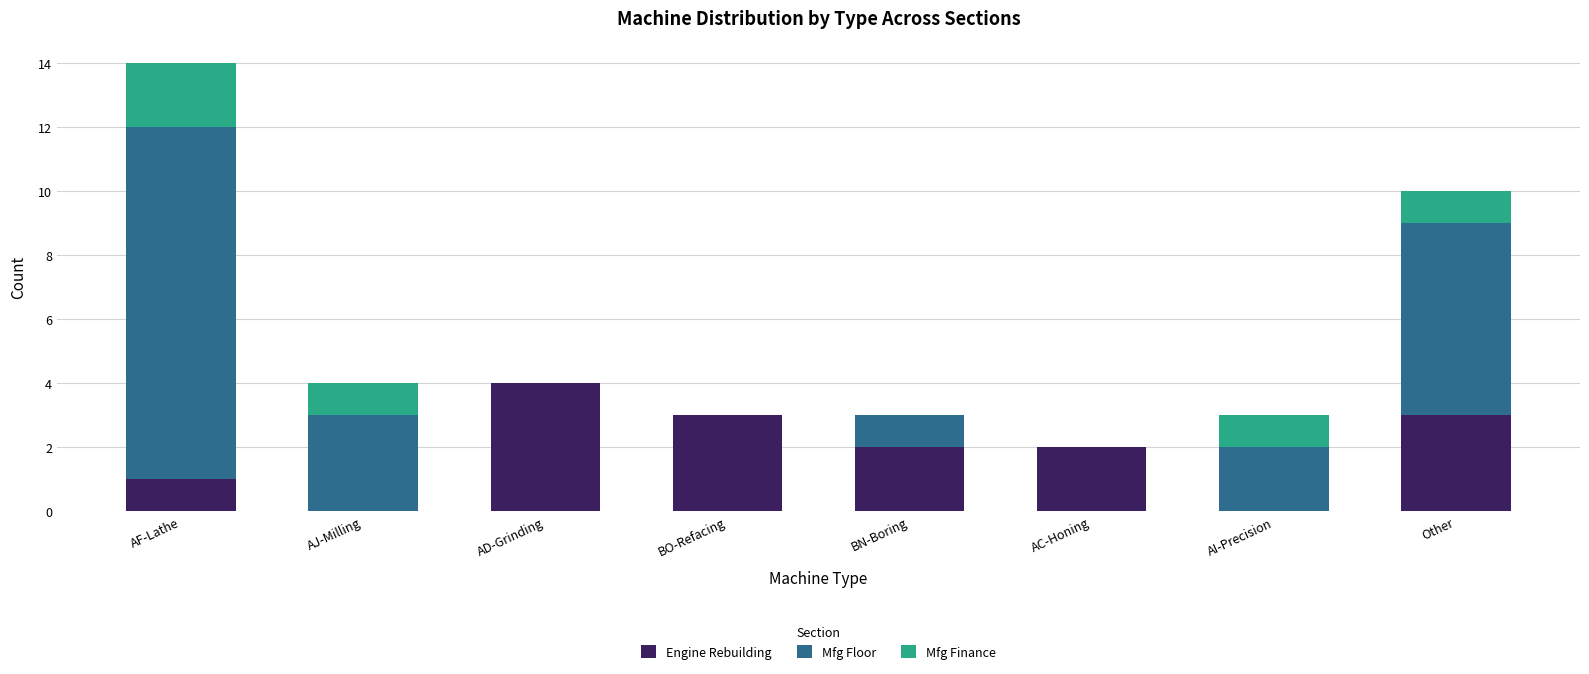

Reading left to right, transcribe the values for Engine Rebuilding.

AF-Lathe=1	AJ-Milling=0	AD-Grinding=4	BO-Refacing=3	BN-Boring=2	AC-Honing=2	AI-Precision=0	Other=3